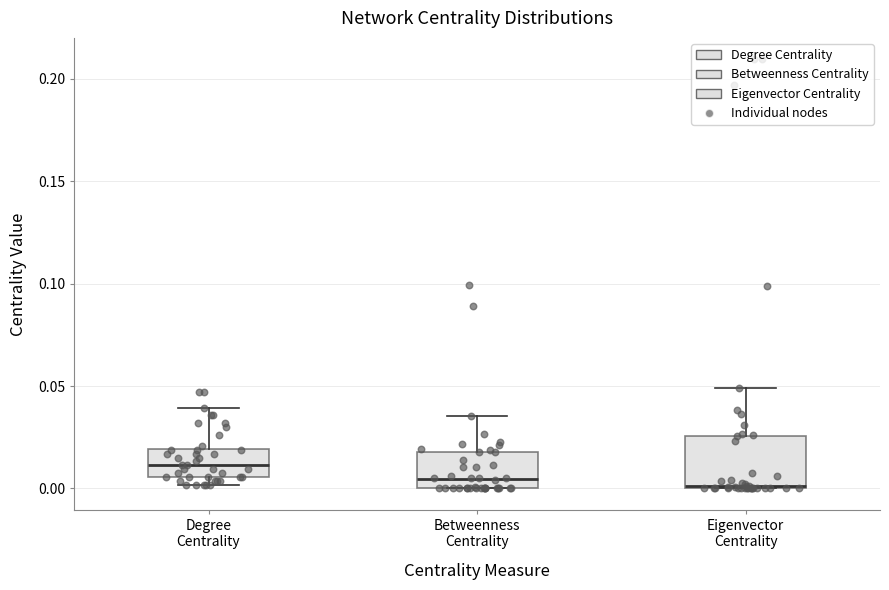

Reading left to right, read every box against the y-axis: the position of its median line, the range the box covers, and the ends of its whiskers. The values are not printed on the chart, so give them approximately, as read against the axis.

Degree Centrality: median 0.010, box 0.005 to 0.020, whiskers 0.000 to 0.040
Betweenness Centrality: median 0.005, box 0.000 to 0.020, whiskers 0.000 to 0.035
Eigenvector Centrality: median 0.000, box 0.000 to 0.025, whiskers 0.000 to 0.050